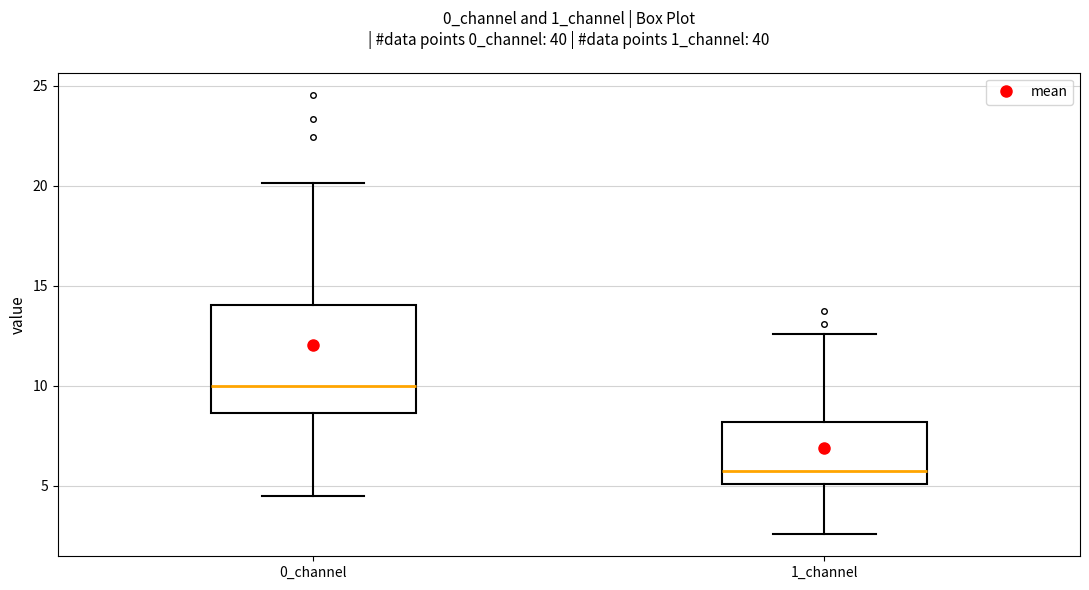

Where is the upper edge of the box for 0_channel on the y-axis? The values are not printed on the chart, so give them approximately, as read against the axis.

14.0